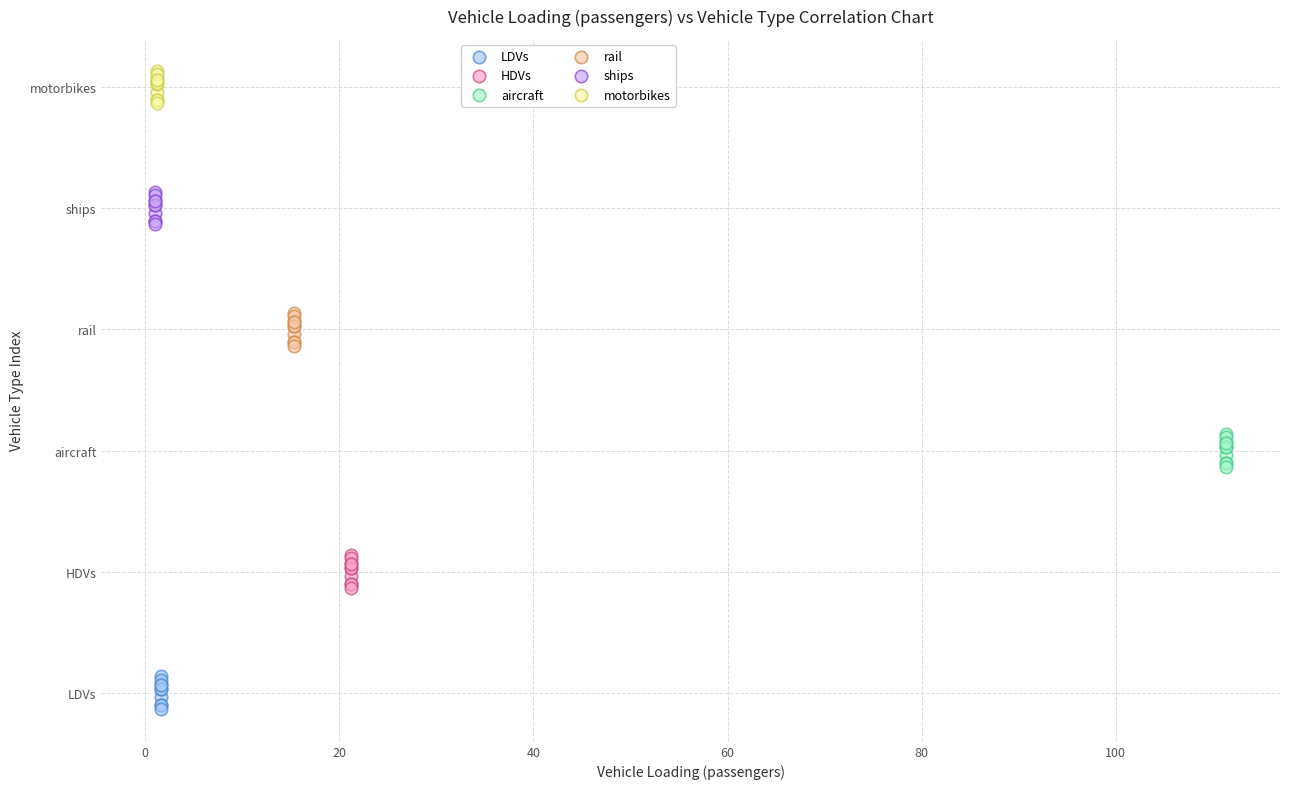

Which series reaches the maximum Y coordinate?

motorbikes